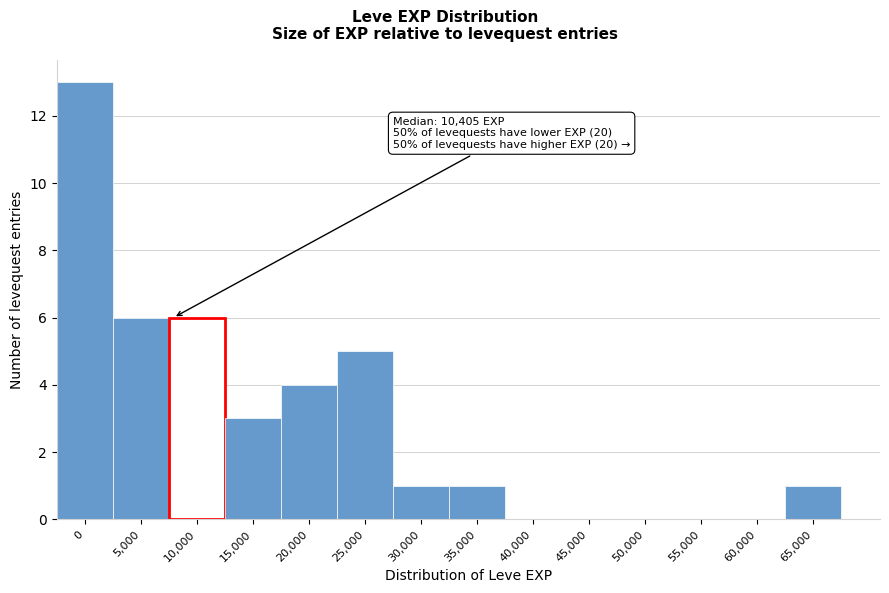

Reading left to right, list all the values displayed in this chart.

0=13	5,000=6	10,000=6	15,000=3	20,000=4	25,000=5	30,000=1	35,000=1	40,000=0	45,000=0	50,000=0	55,000=0	60,000=0	65,000=1